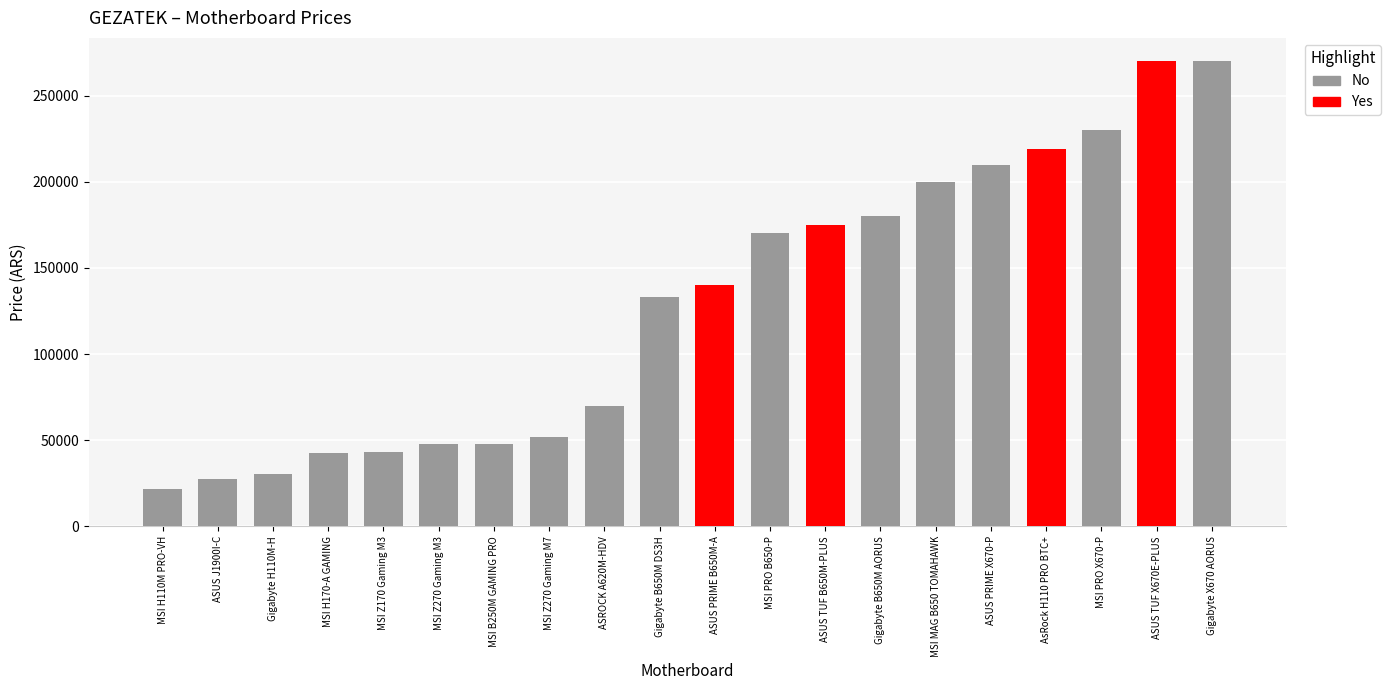

Which category has the highest value across all series?

Gigabyte X670 AORUS